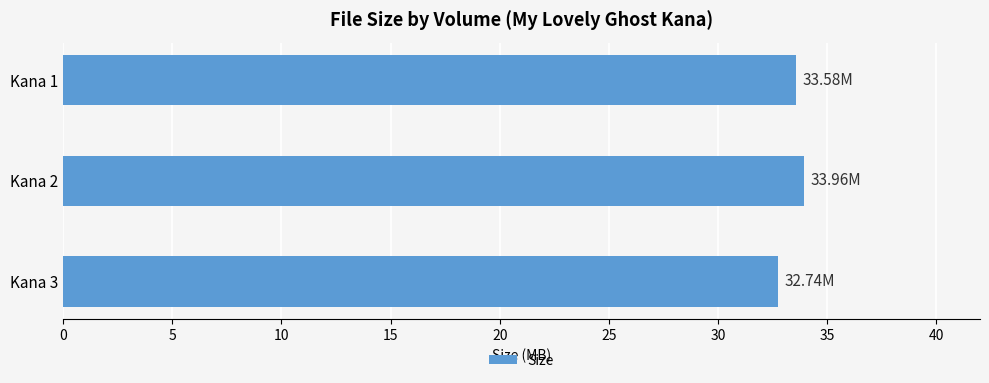

What is the smallest value displayed?

32.7